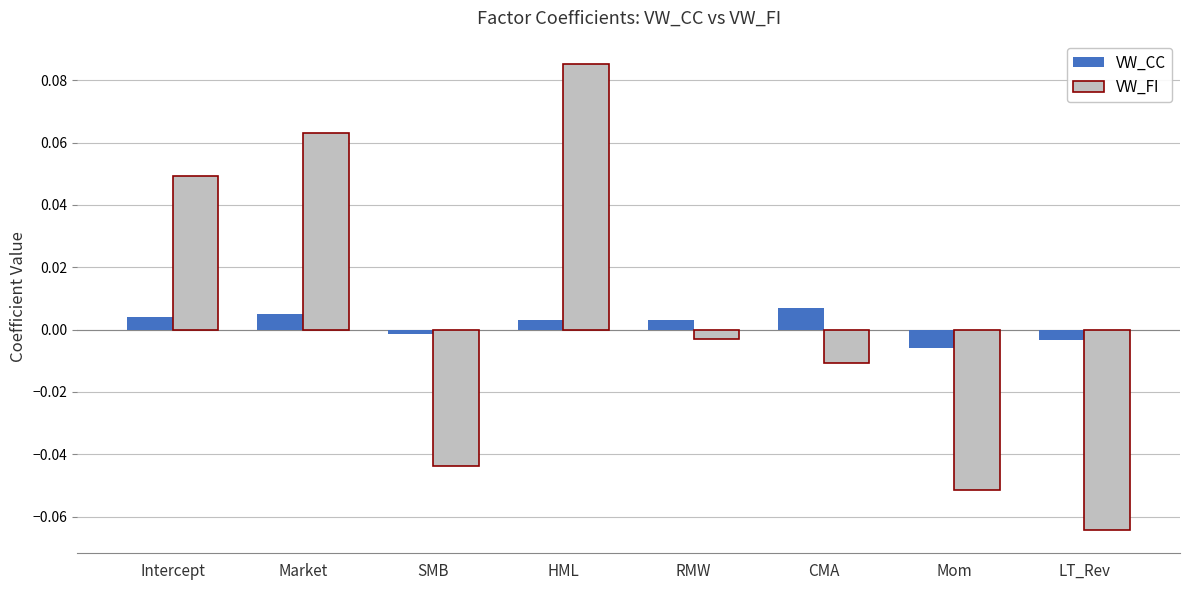

List the series in order of their overall mean, highest first.

VW_FI, VW_CC